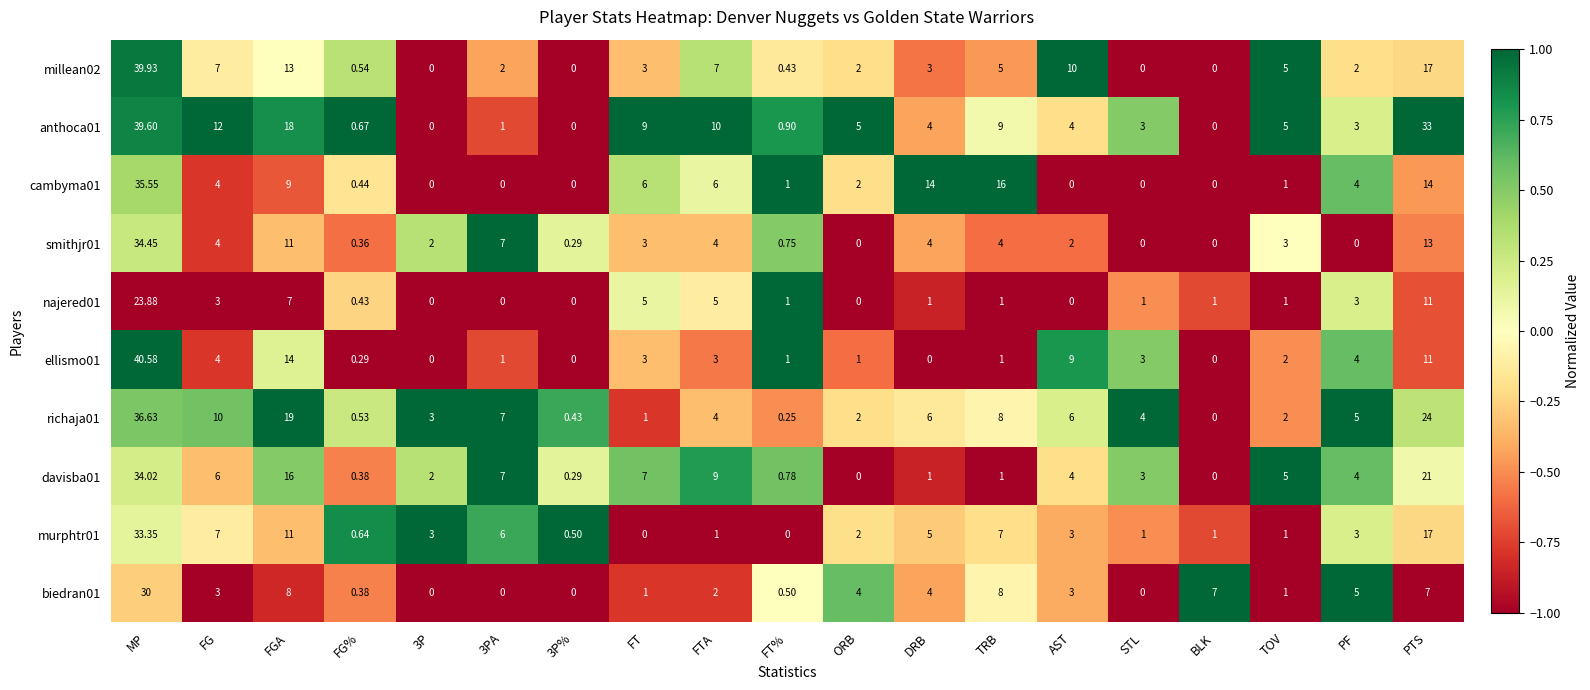

Which series changed the most between 3P% and STL?

richaja01